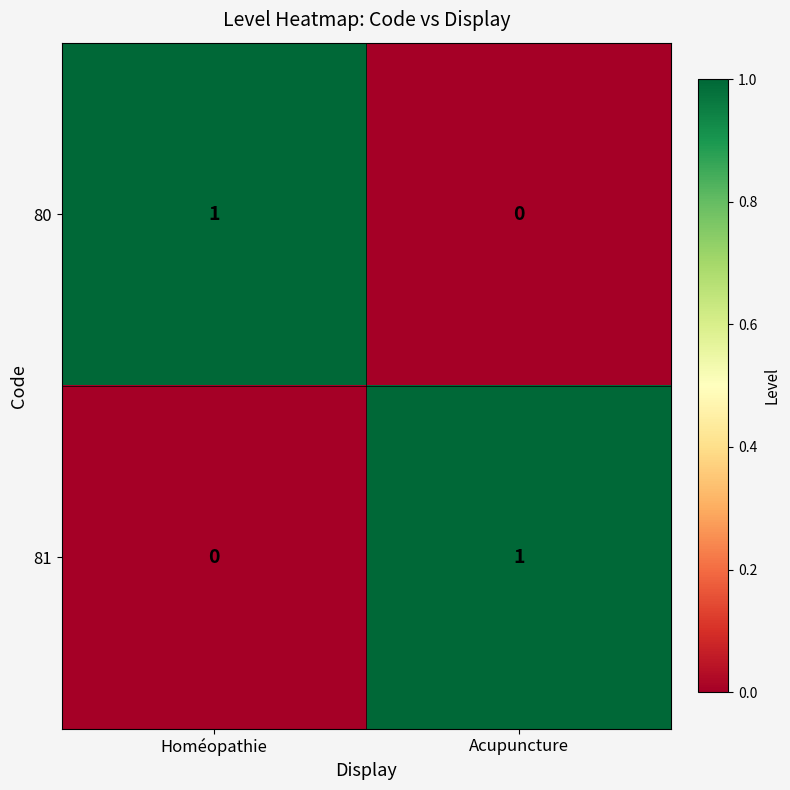

List the labels in order of 81 value, largest first.

Acupuncture, Homéopathie